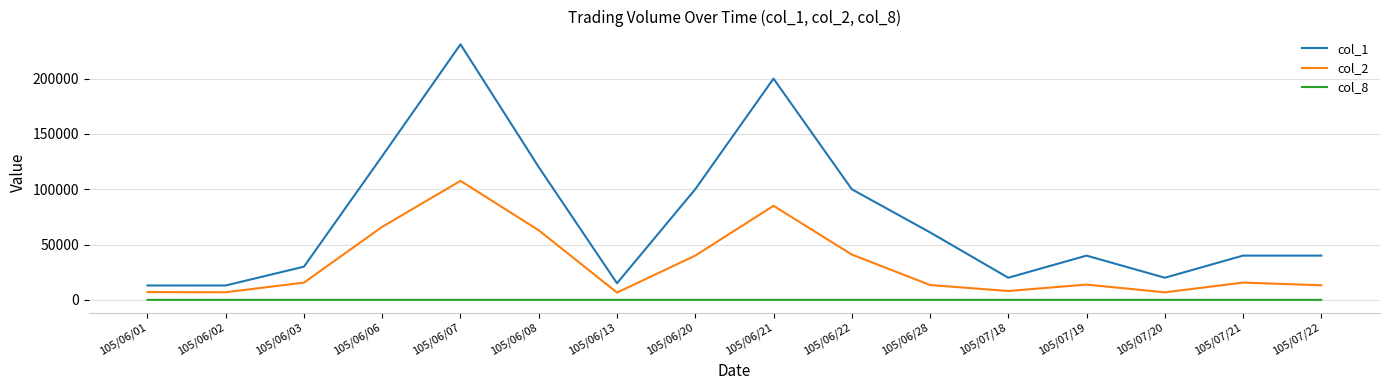

At how many categories does at least one series exceed 148683?

2